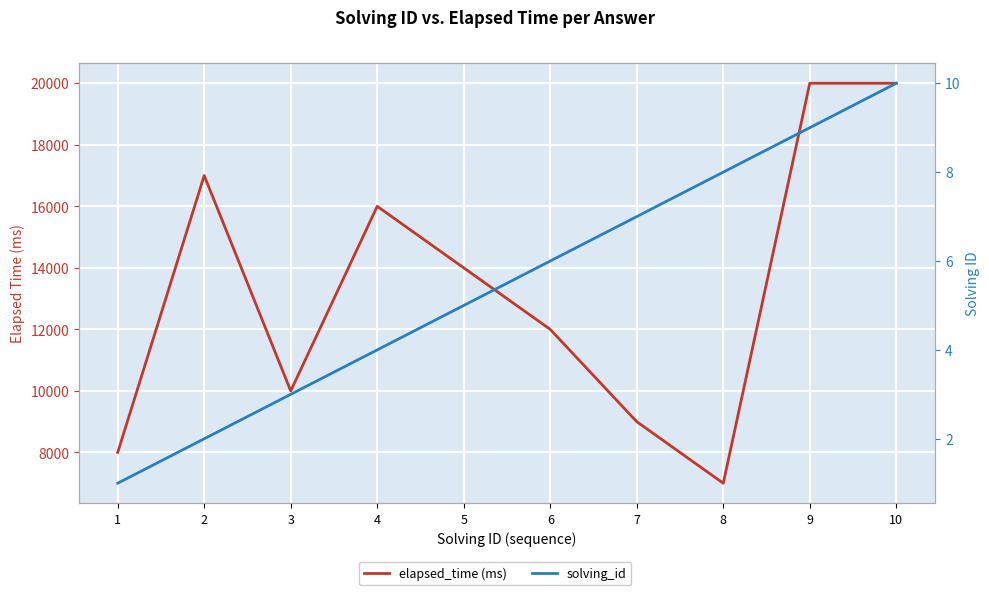

How many lines are shown in the chart?

2